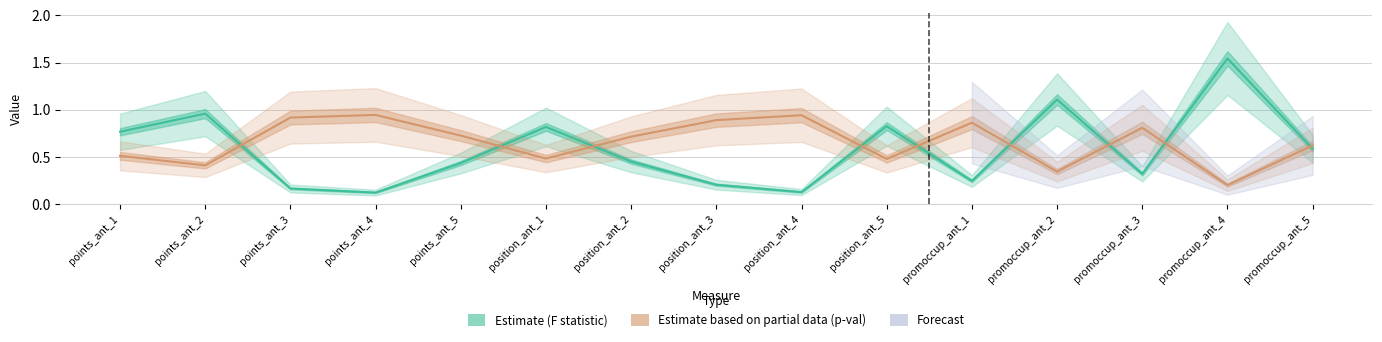

True or false: F statistic (Estimate) has a value of 1.5 at promoccup_ant_4.

True